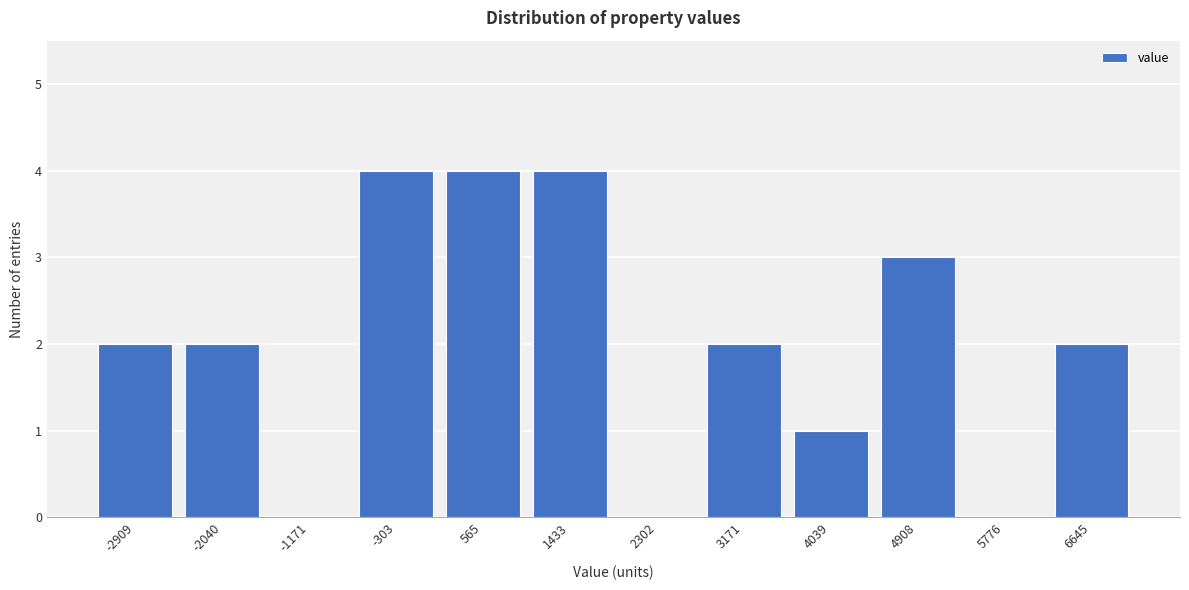

Reading right to left, transcribe all the data shown in this chart.

6645=2	5776=0	4908=3	4039=1	3171=2	2302=0	1433=4	565=4	-303=4	-1171=0	-2040=2	-2909=2